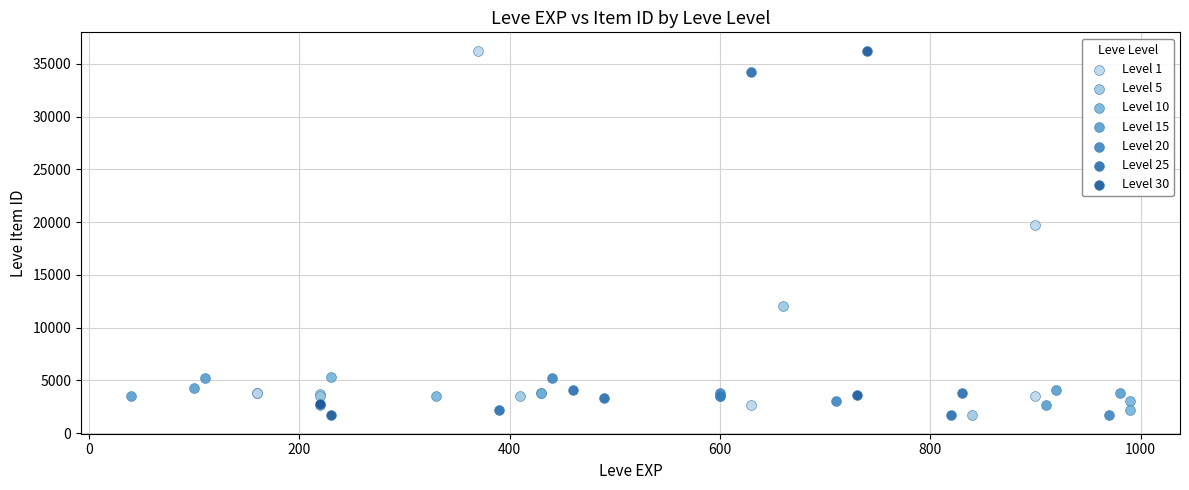

Which series has the widest spread of Y values?

Level 30